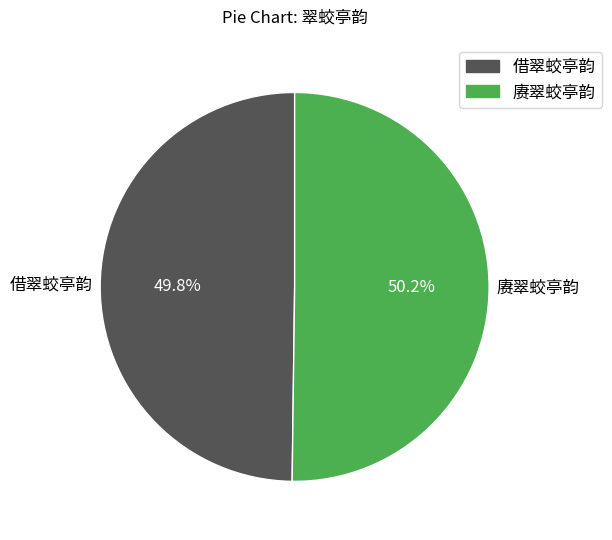

Do 借翠蛟亭韵 and 赓翠蛟亭韵 together represent more than half of the pie?

Yes